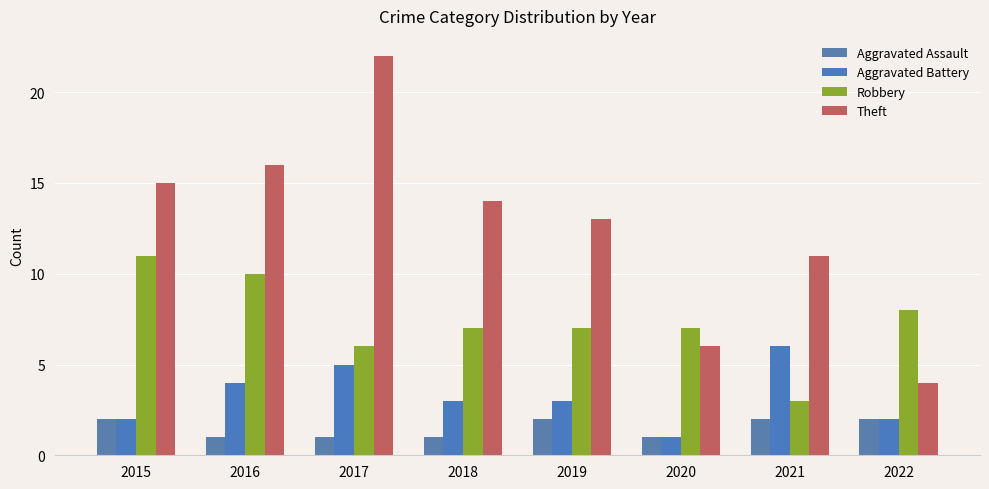

How many groups of bars are there?

8